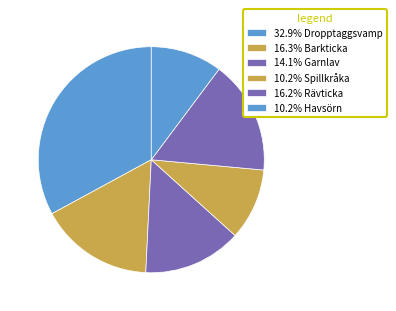

Is there any slice that represents more than half of the pie?

No